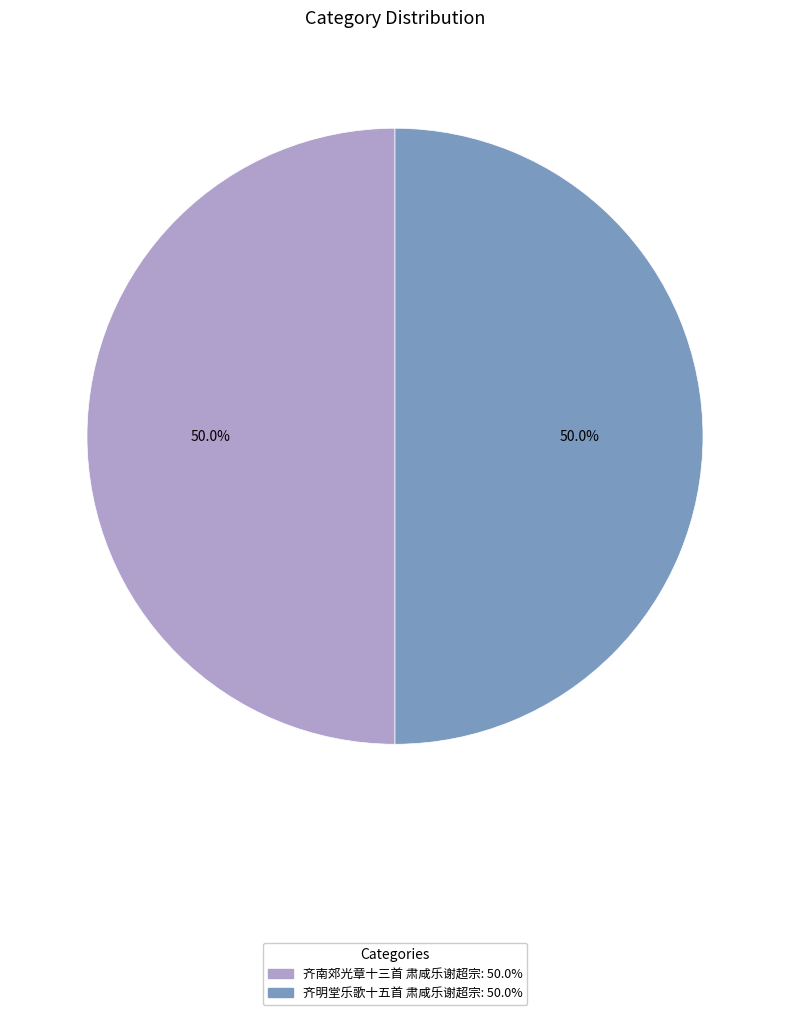

Is it true that 齐南郊光章十三首 肃咸乐谢超宗 is 38% of the pie?

False